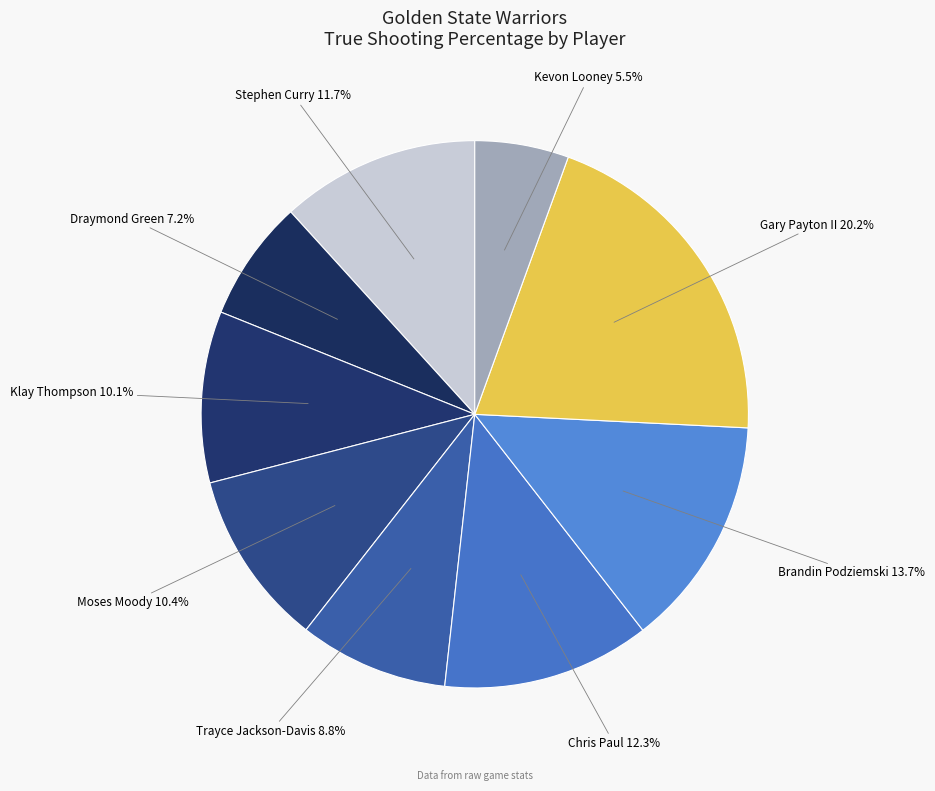

What is the largest slice in the pie chart?

Gary Payton II